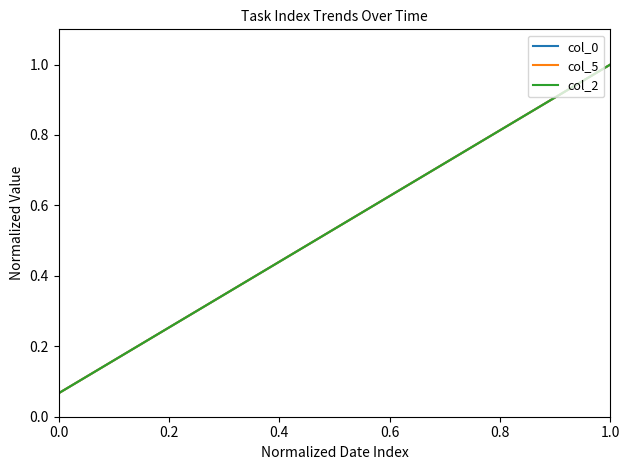

Does the chart have visible grid lines?

No